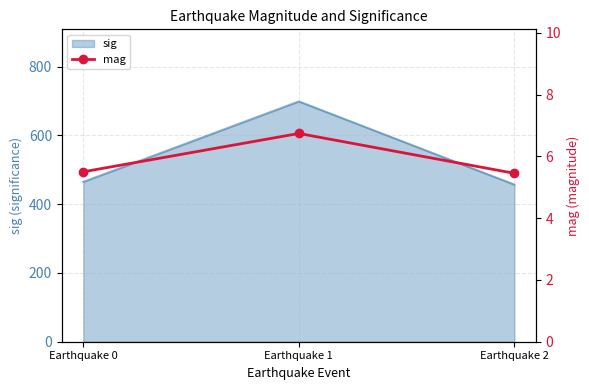

Which category has the highest value in the sig series?

Earthquake 1